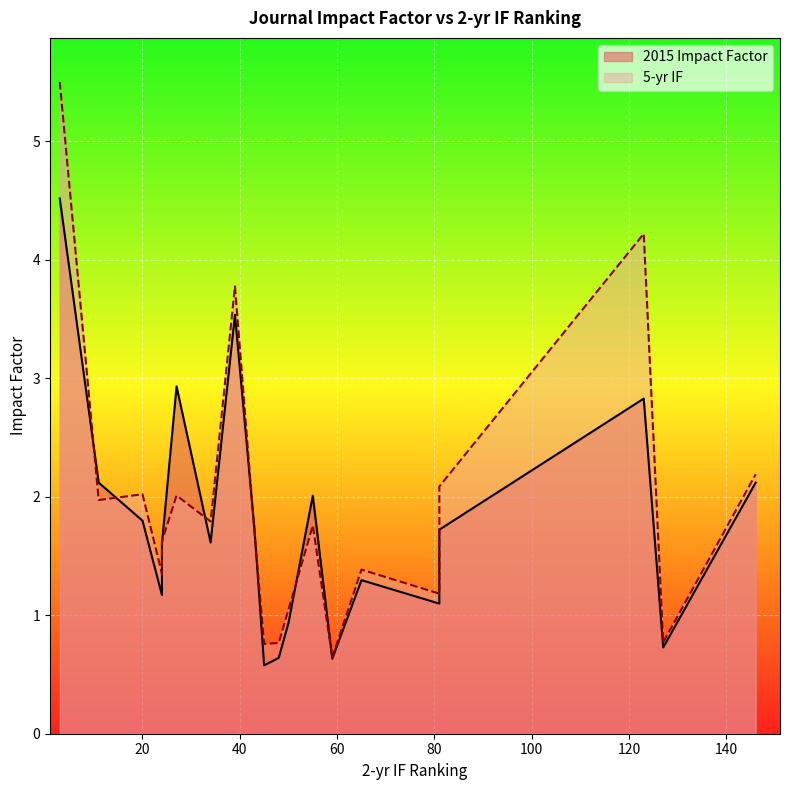

At which label does 2015 Impact Factor reach its peak?

3